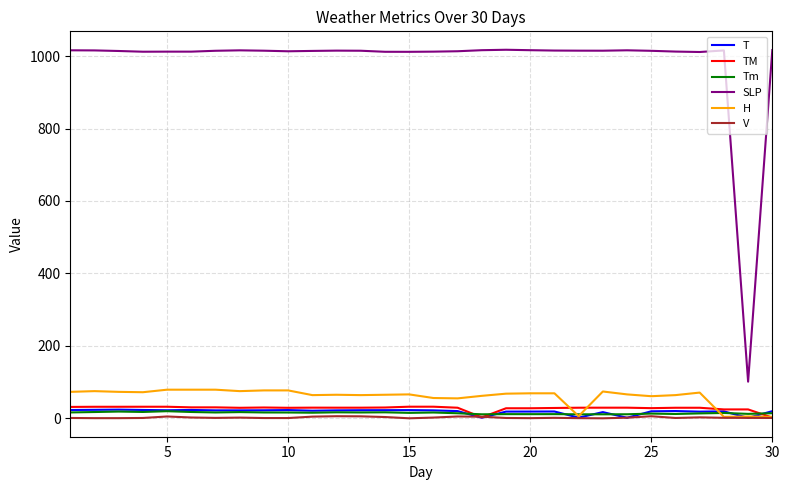

Which series has the widest spread of values?

SLP